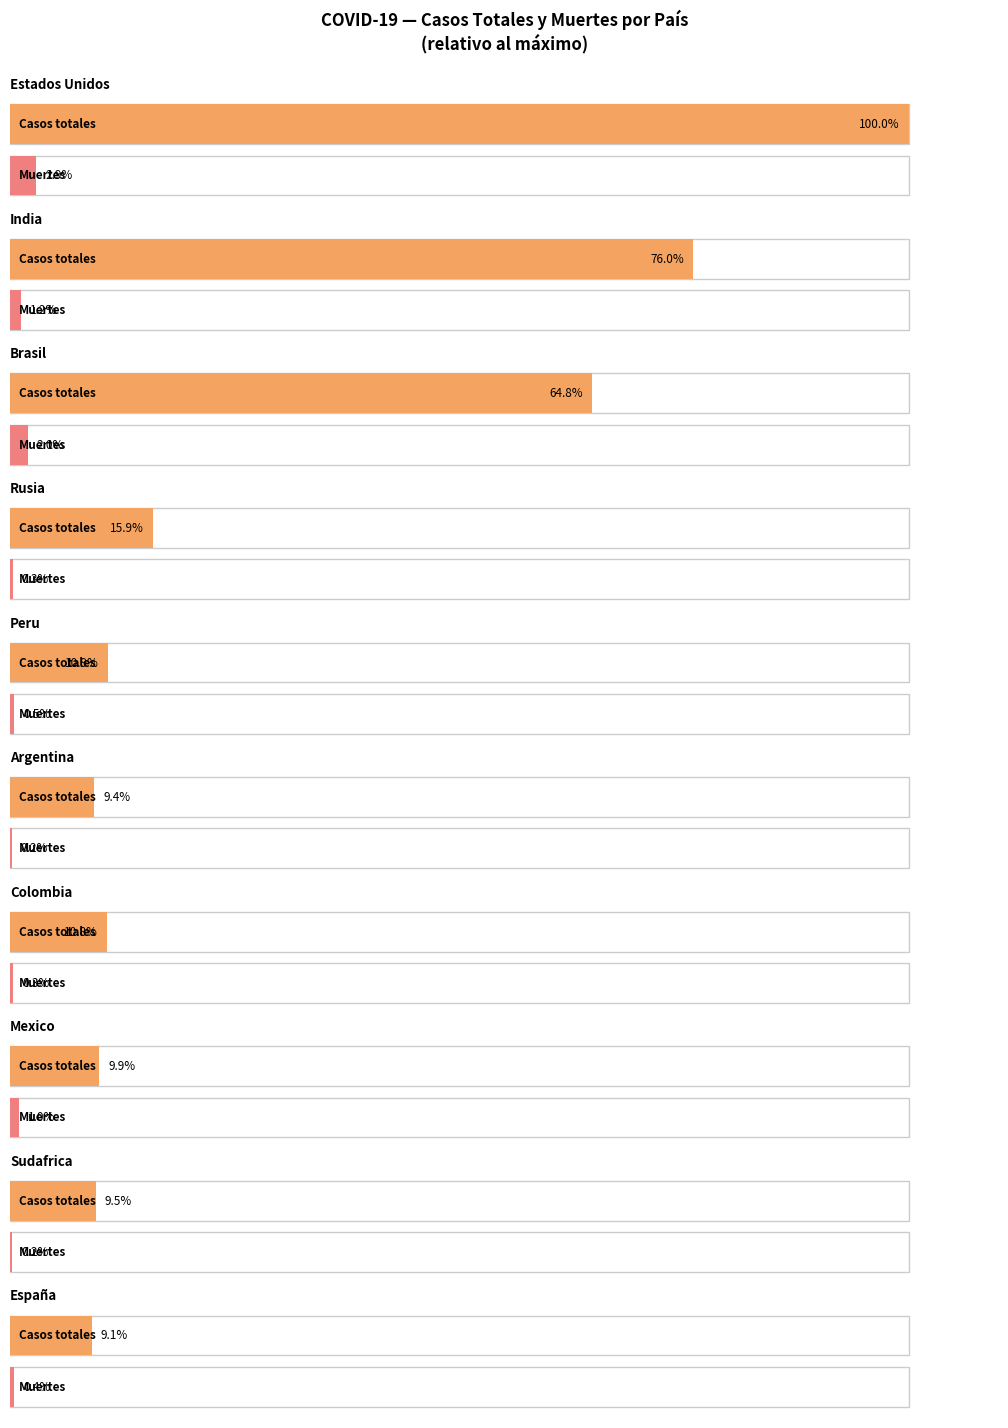

Which series has the largest range (max minus min)?

Casos totales